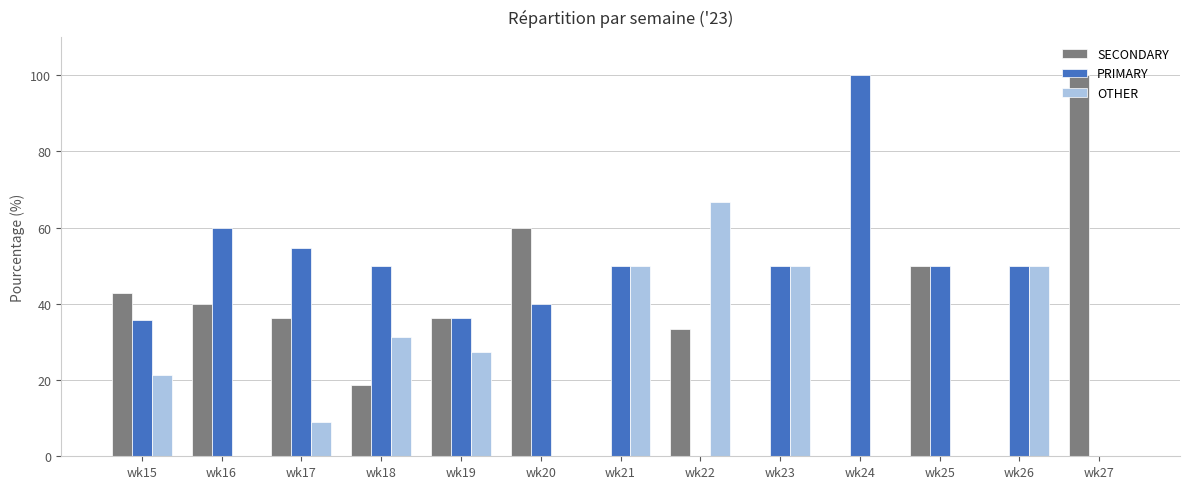

What value does the SECONDARY series have at wk16?

40.0